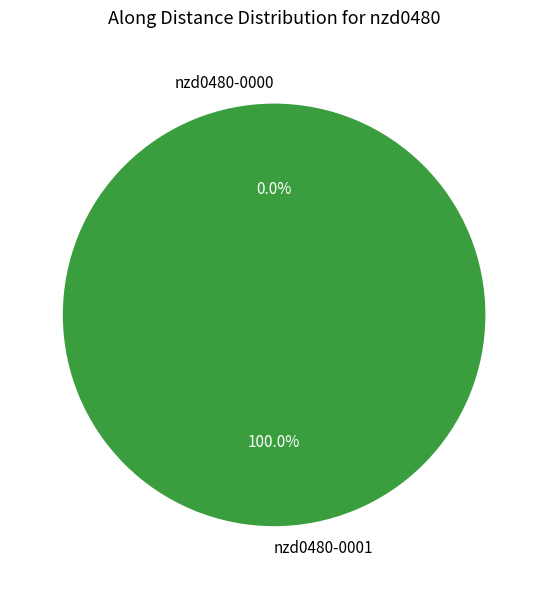

Do nzd0480-0000 and nzd0480-0001 together represent more than half of the pie?

Yes